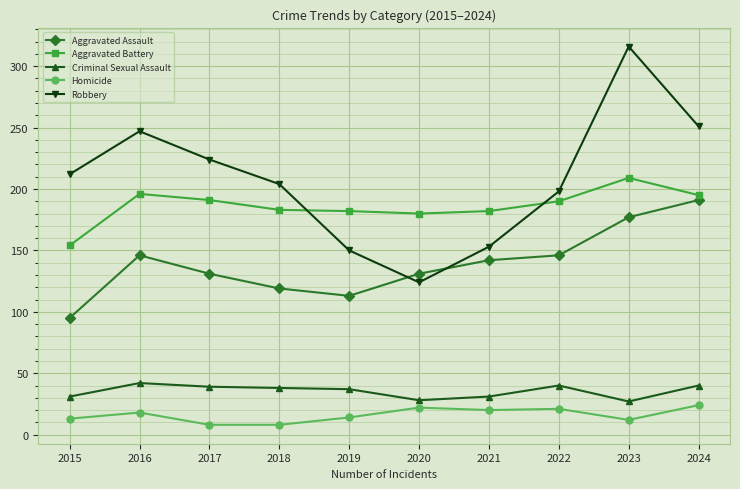

How many interior local valleys does the Robbery series have?

1